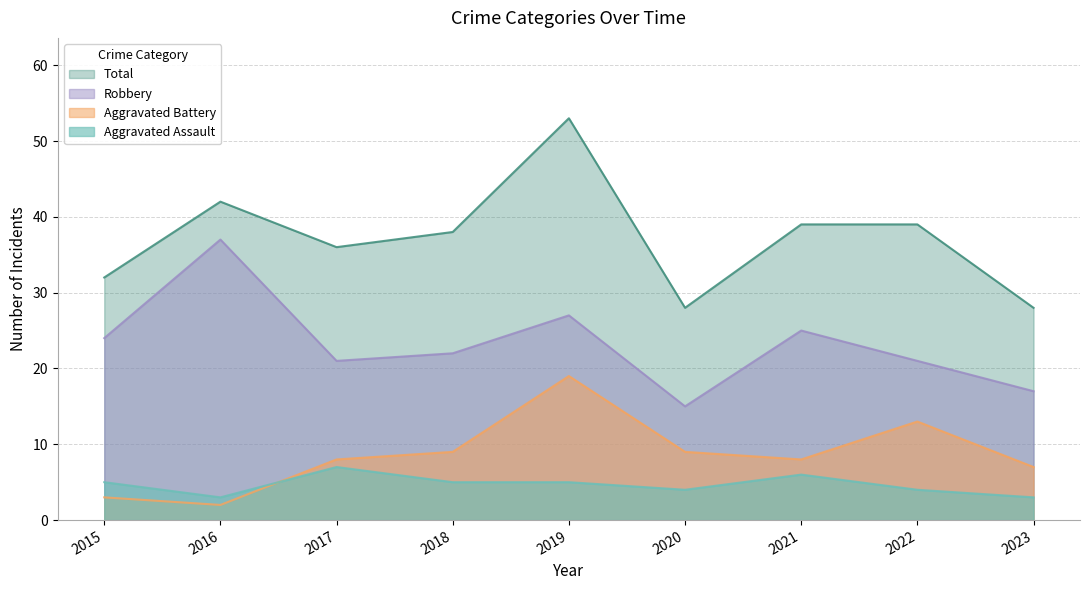

True or false: Aggravated Battery has more than 0 interior local peaks.

True